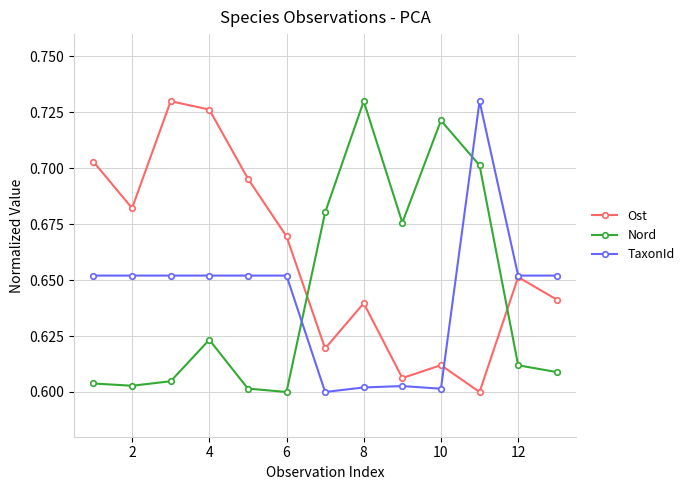

How many lines are shown in the chart?

3